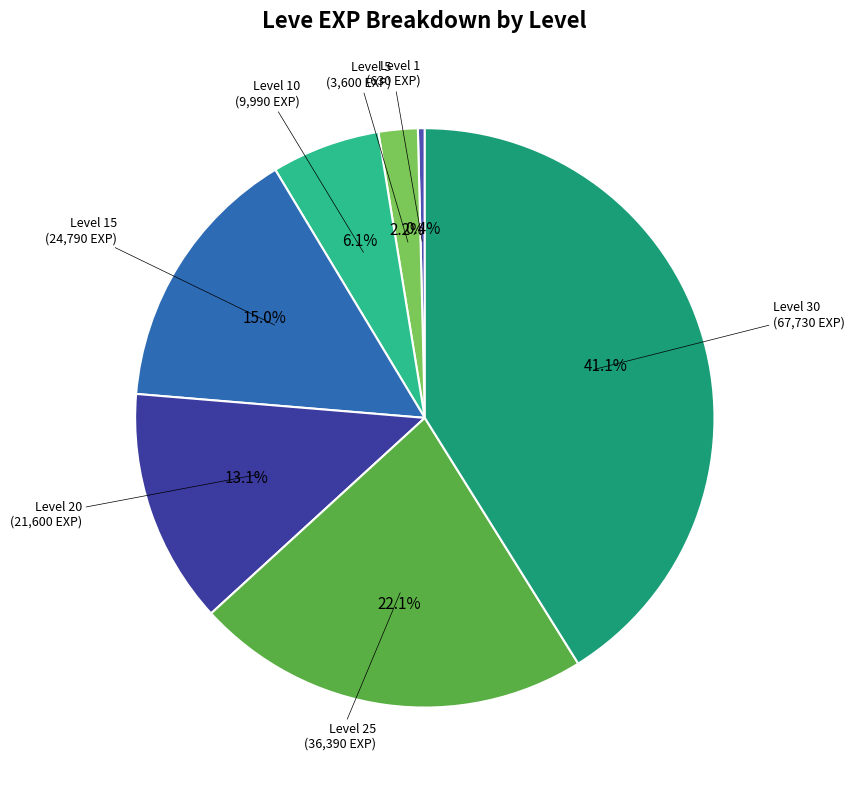

Which category has the smallest portion of the pie?

Level 1